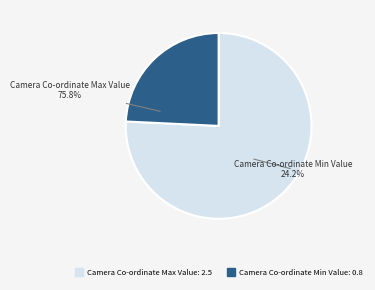

What is the total percentage of Camera Co-ordinate Max Value and Camera Co-ordinate Min Value?

100.0%